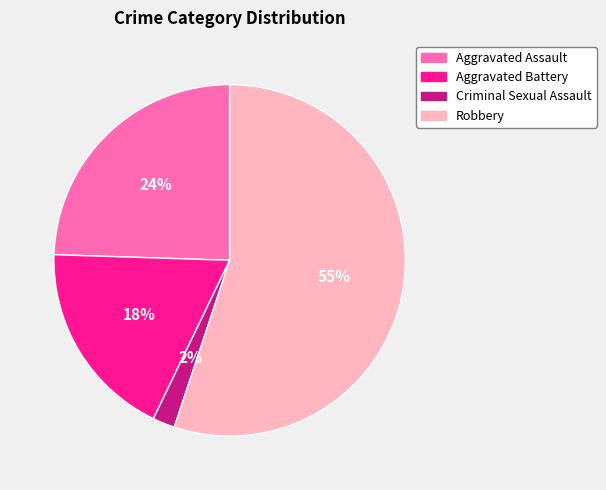

Count the number of slices in the pie.

4